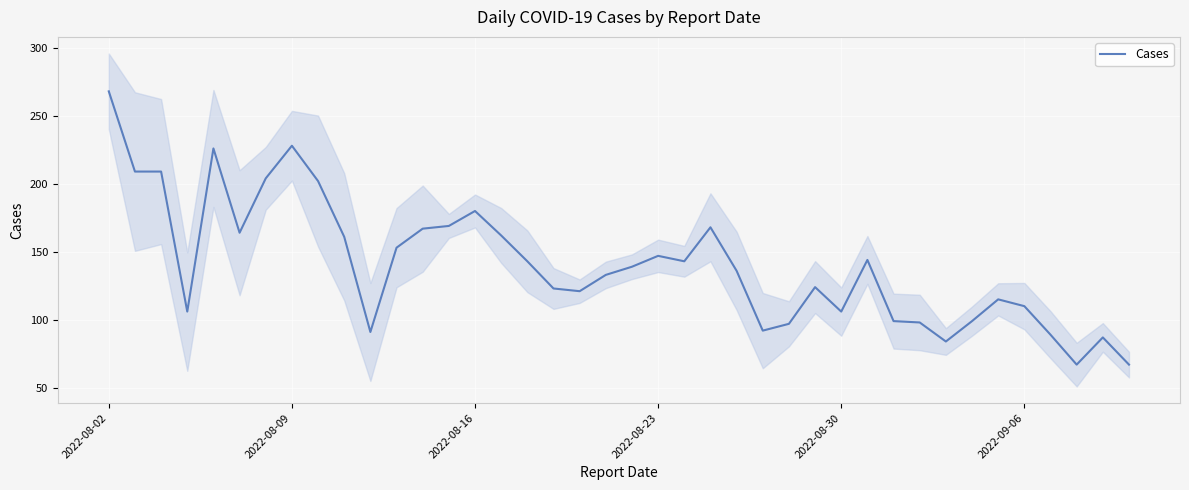

The value of Cases at 2022-08-30 is 21. True or false?

False